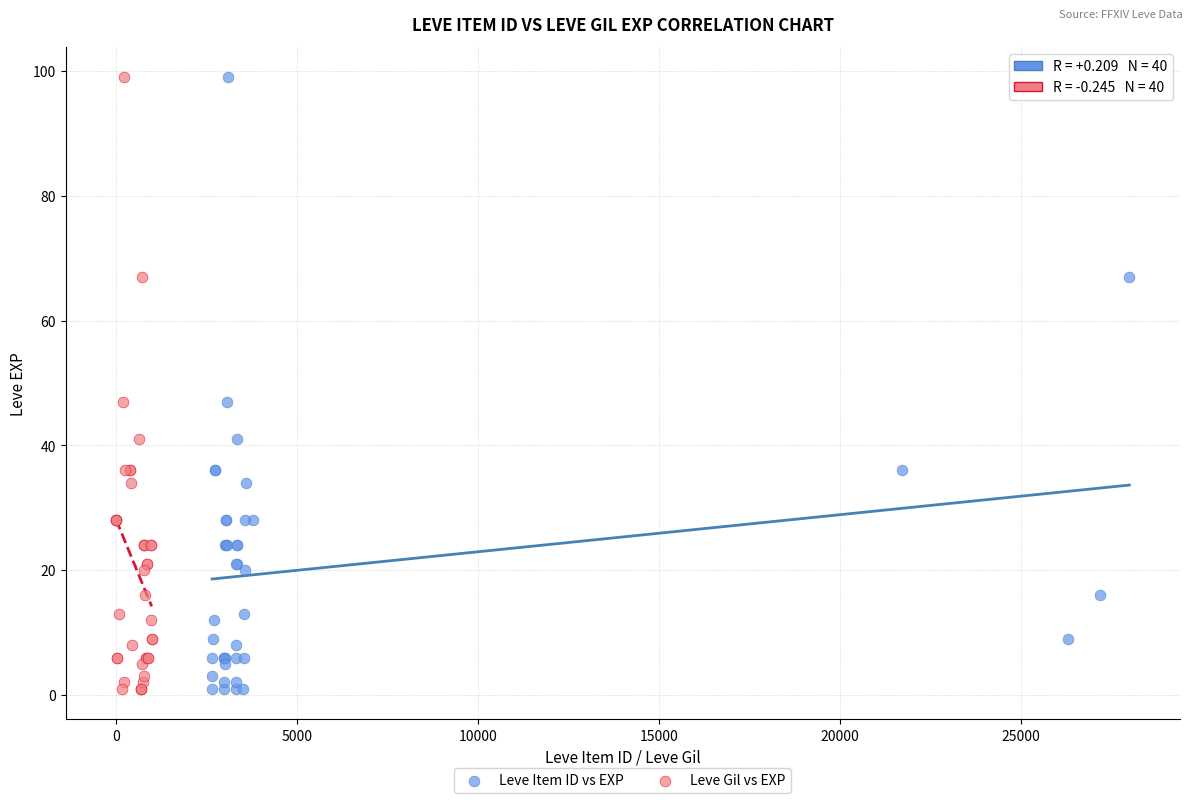

What are all the series names shown in the legend?

Leve Item ID vs EXP, Leve Gil vs EXP